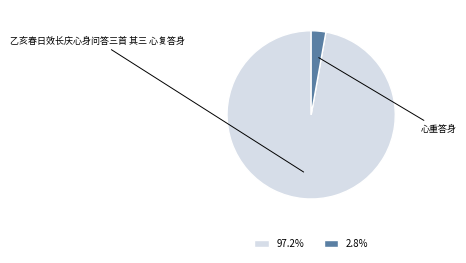

Does any single category account for the majority?

Yes